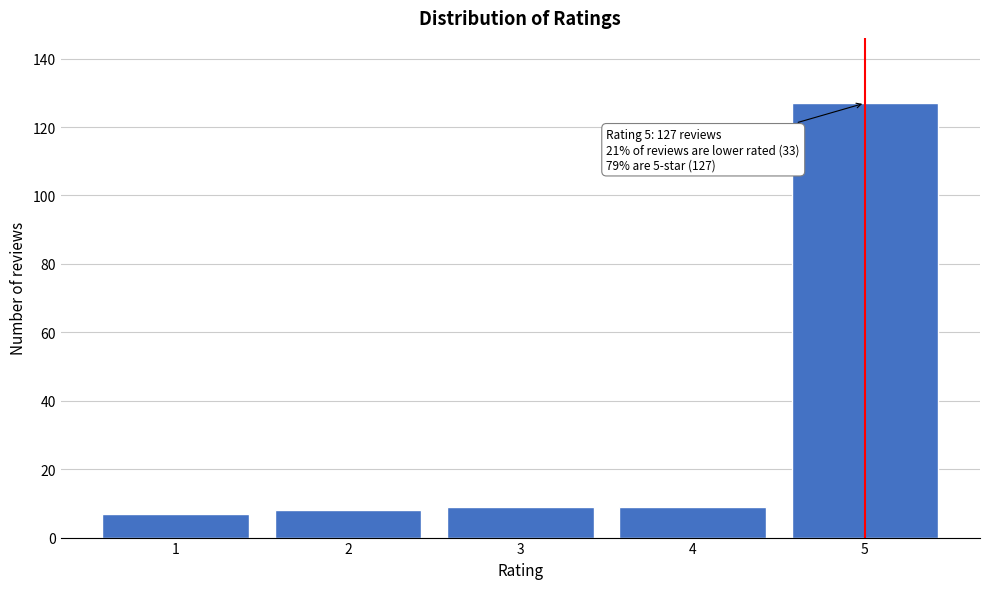

Reading left to right, list all the values displayed in this chart.

7	8	9	9	127